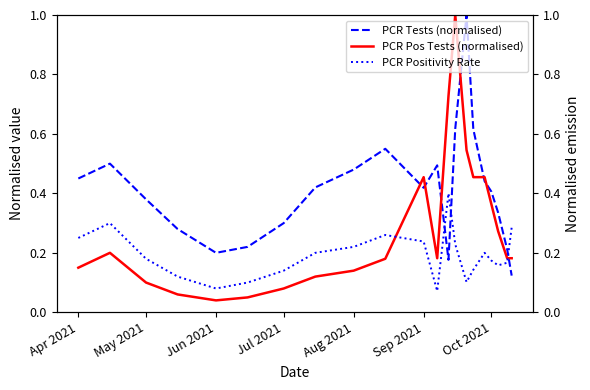

What is the maximum value for PCR Tests (normalised)?

1.0